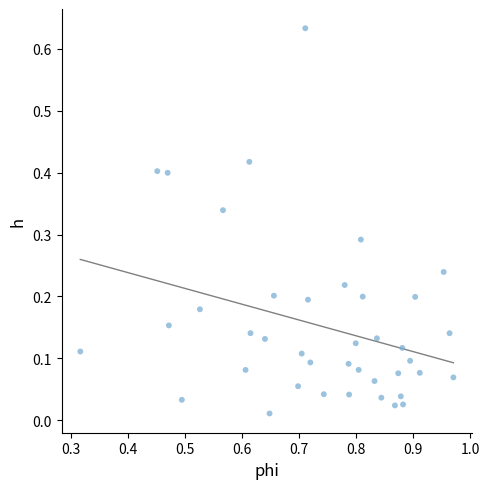

What is the range of X values (max minus min)?

0.7